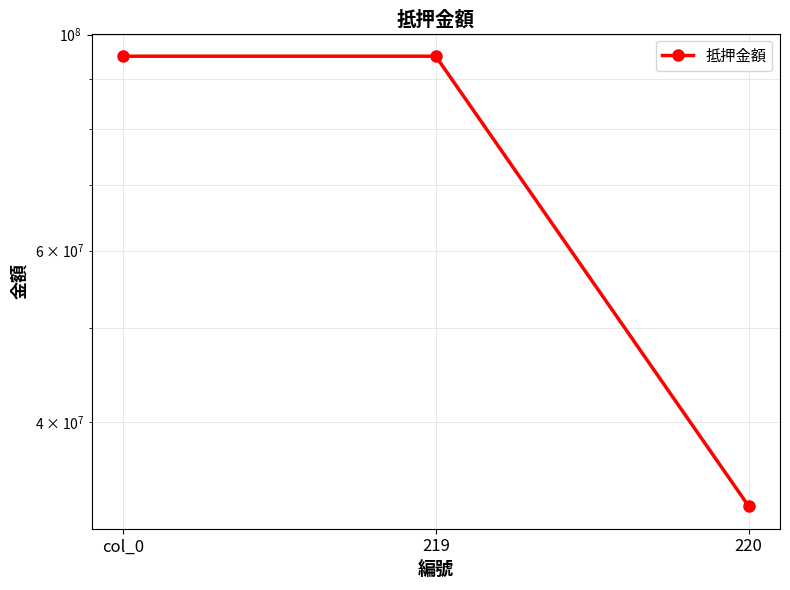

What is the label of the 2nd point from the left?

219